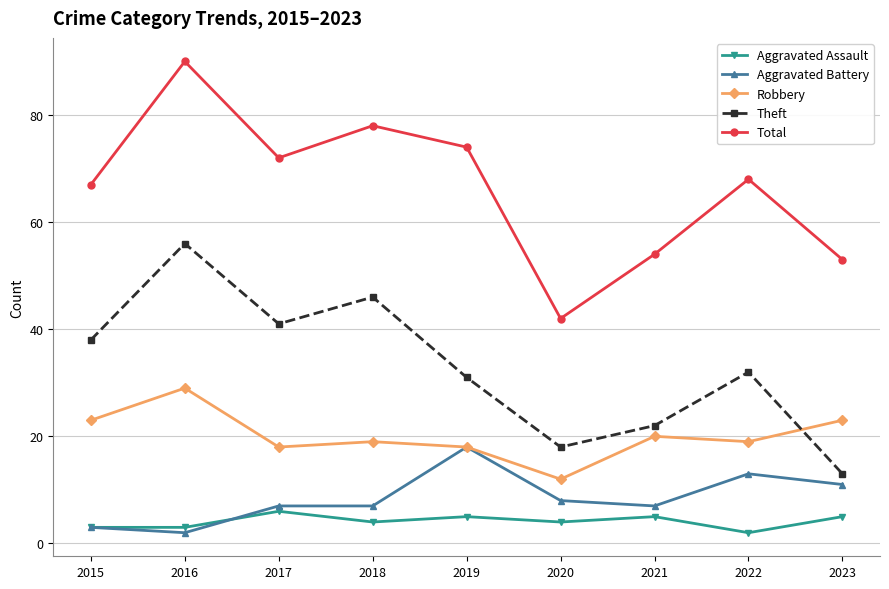

Reading left to right, list all the values displayed in this chart.

Aggravated Assault: 2015=3	2016=3	2017=6	2018=4	2019=5	2020=4	2021=5	2022=2	2023=5
Aggravated Battery: 2015=3	2016=2	2017=7	2018=7	2019=18	2020=8	2021=7	2022=13	2023=11
Robbery: 2015=23	2016=29	2017=18	2018=19	2019=18	2020=12	2021=20	2022=19	2023=23
Theft: 2015=38	2016=56	2017=41	2018=46	2019=31	2020=18	2021=22	2022=32	2023=13
Total: 2015=67	2016=90	2017=72	2018=78	2019=74	2020=42	2021=54	2022=68	2023=53